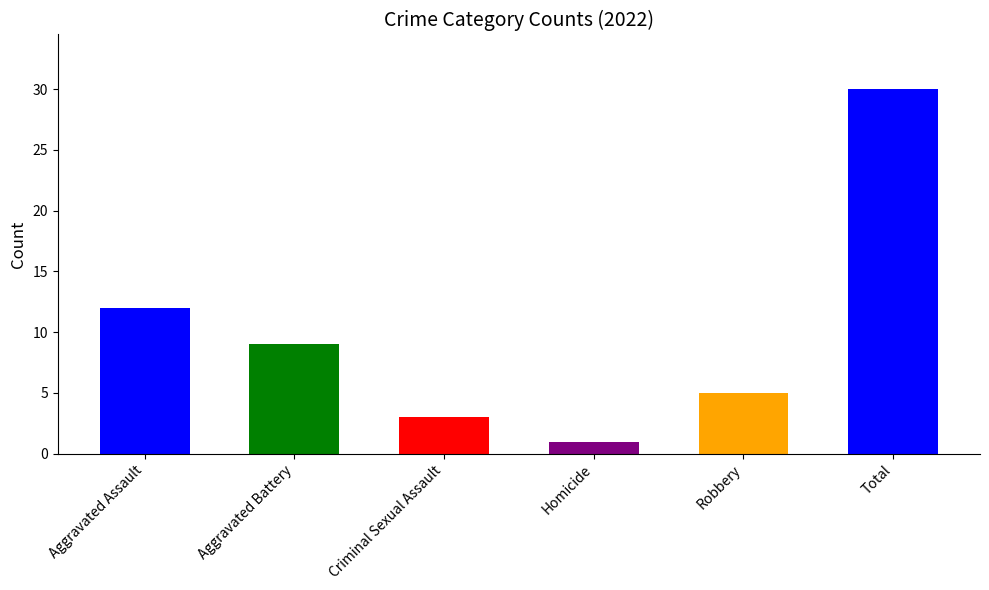

How many bars are there in total?

6